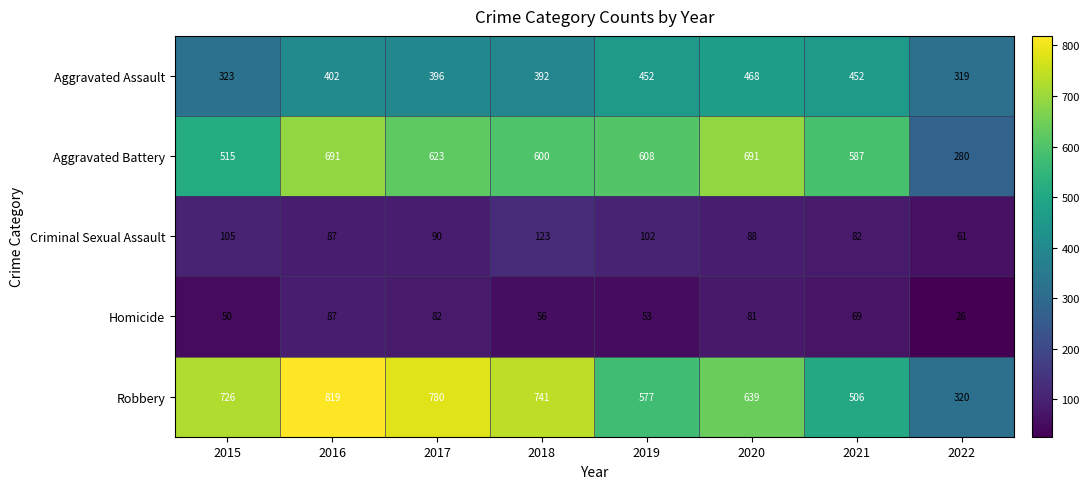

What is the spread (max minus min) of values at 2019?

555